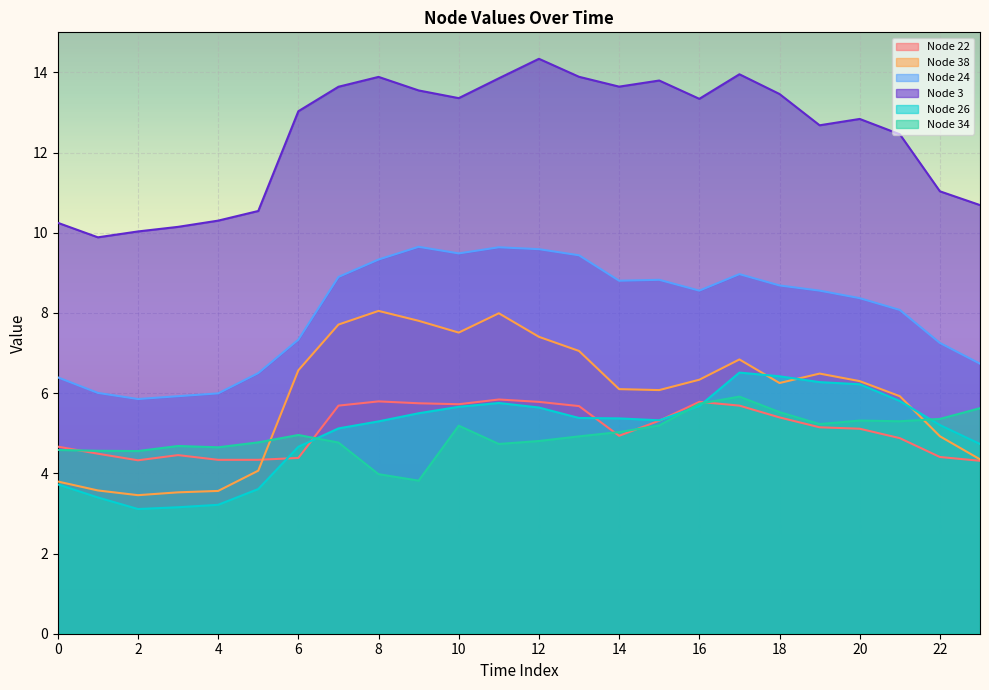

Reading right to left, list all the values displayed in this chart.

Node 22: 4.3	4.4	4.9	5.1	5.1	5.4	5.7	5.8	5.3	4.9	5.7	5.8	5.8	5.7	5.7	5.8	5.7	4.4	4.3	4.3	4.5	4.3	4.5	4.7
Node 38: 4.3	4.9	5.9	6.3	6.5	6.3	6.8	6.3	6.1	6.1	7.1	7.4	8.0	7.5	7.8	8.1	7.7	6.6	4.1	3.6	3.5	3.5	3.6	3.8
Node 24: 6.7	7.3	8.1	8.4	8.6	8.7	9.0	8.6	8.8	8.8	9.4	9.6	9.6	9.5	9.7	9.3	8.9	7.3	6.5	6.0	5.9	5.9	6.0	6.4
Node 3: 10.7	11.0	12.5	12.8	12.7	13.5	14.0	13.3	13.8	13.6	13.9	14.3	13.9	13.4	13.6	13.9	13.6	13.0	10.5	10.3	10.1	10.0	9.9	10.2
Node 26: 4.7	5.2	5.8	6.2	6.3	6.4	6.5	5.7	5.3	5.4	5.4	5.6	5.8	5.7	5.5	5.3	5.1	4.7	3.6	3.2	3.2	3.1	3.4	3.7
Node 34: 5.6	5.4	5.3	5.3	5.2	5.5	5.9	5.7	5.2	5.0	4.9	4.8	4.7	5.2	3.8	4.0	4.8	5.0	4.8	4.6	4.7	4.6	4.6	4.6